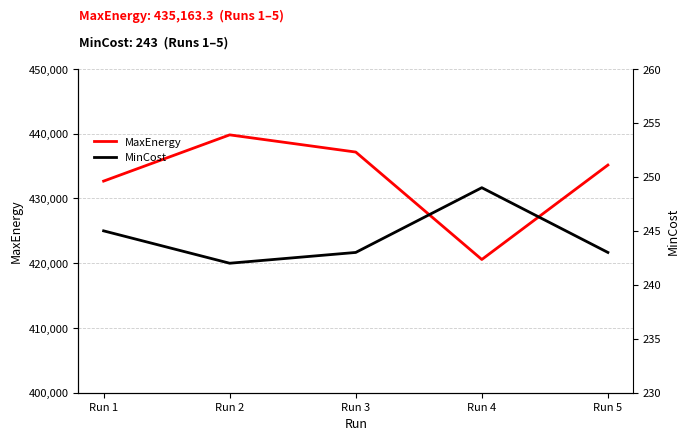

What is the value of the MaxEnergy point at the 1st from the left?

432685.2